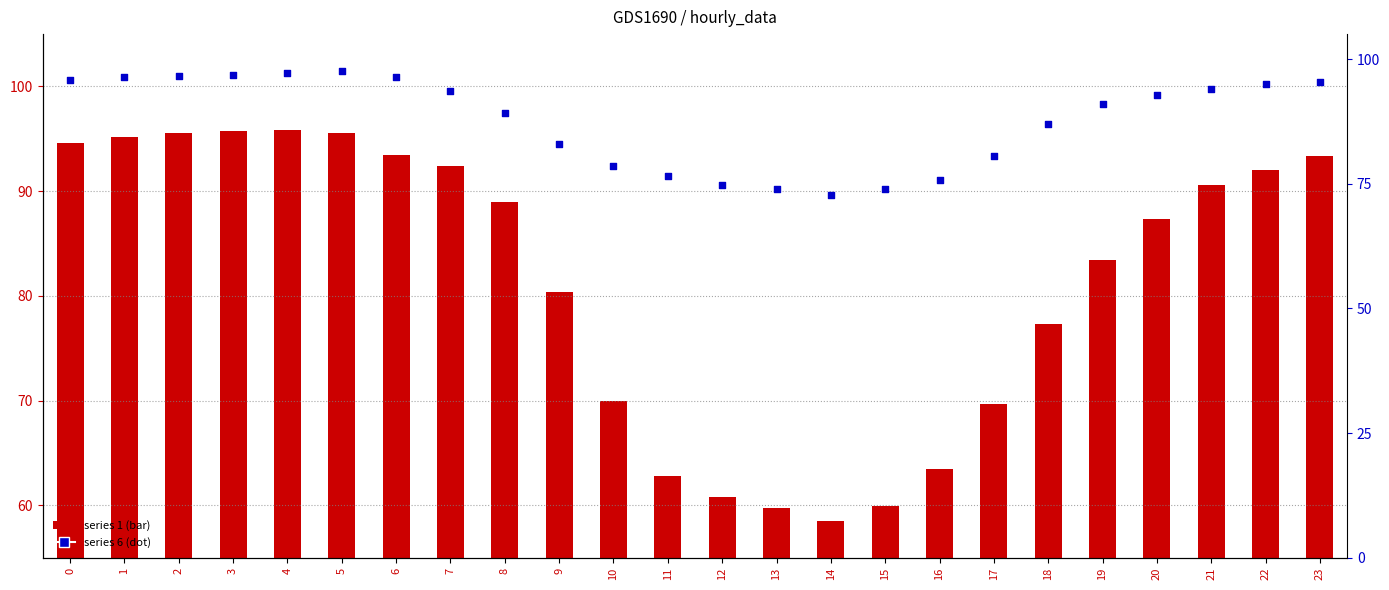

Which series has the largest Y range (max minus min)?

series 1